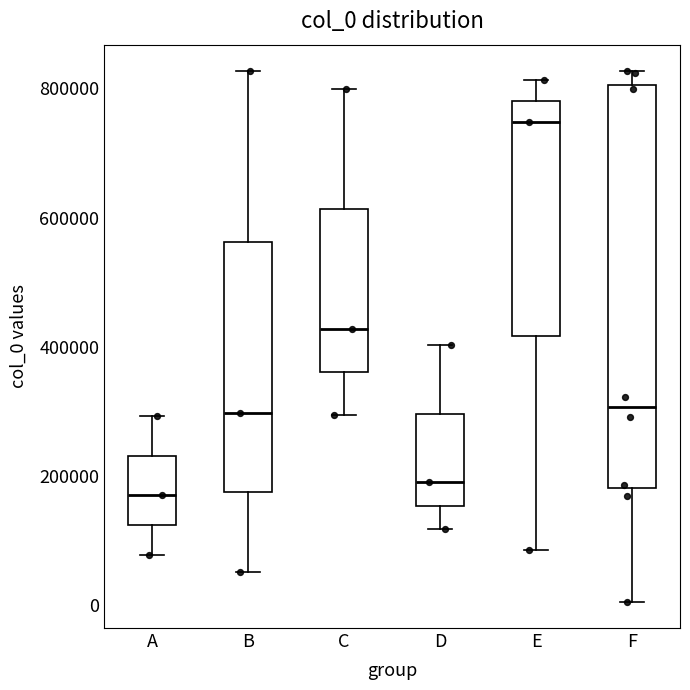

Reading left to right, read every box against the y-axis: the position of its median line, the range the box covers, and the ends of its whiskers. The values are not printed on the chart, so give them approximately, as read against the axis.

A: median 180000, box 120000 to 240000, whiskers 80000 to 300000
B: median 300000, box 180000 to 560000, whiskers 60000 to 820000
C: median 420000, box 360000 to 620000, whiskers 300000 to 800000
D: median 200000, box 160000 to 300000, whiskers 120000 to 400000
E: median 740000, box 420000 to 780000, whiskers 80000 to 820000
F: median 300000, box 180000 to 800000, whiskers 0 to 820000